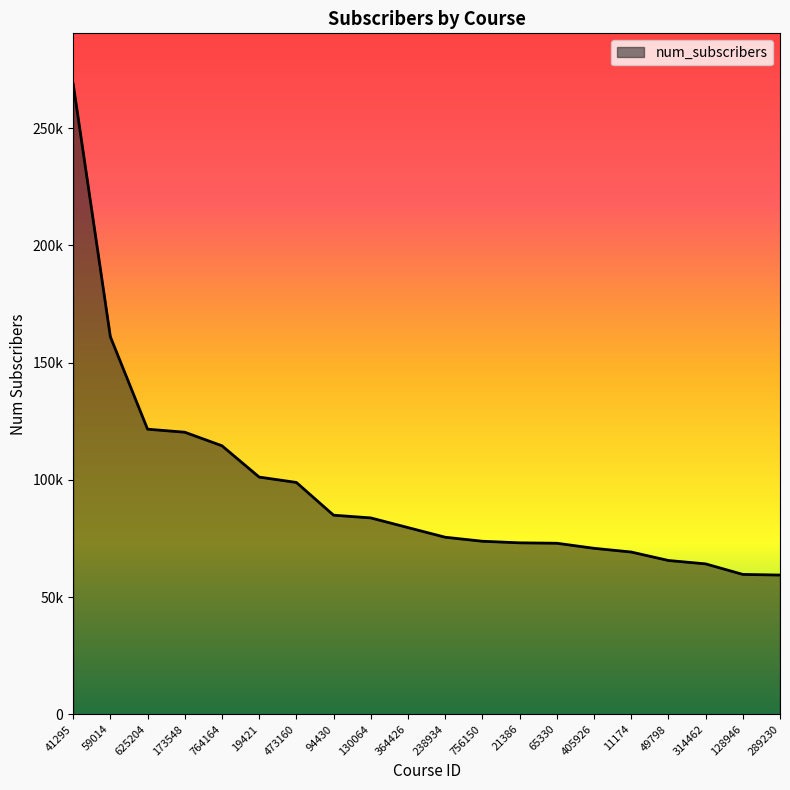

What is the difference between the second highest and minimum values?

101668